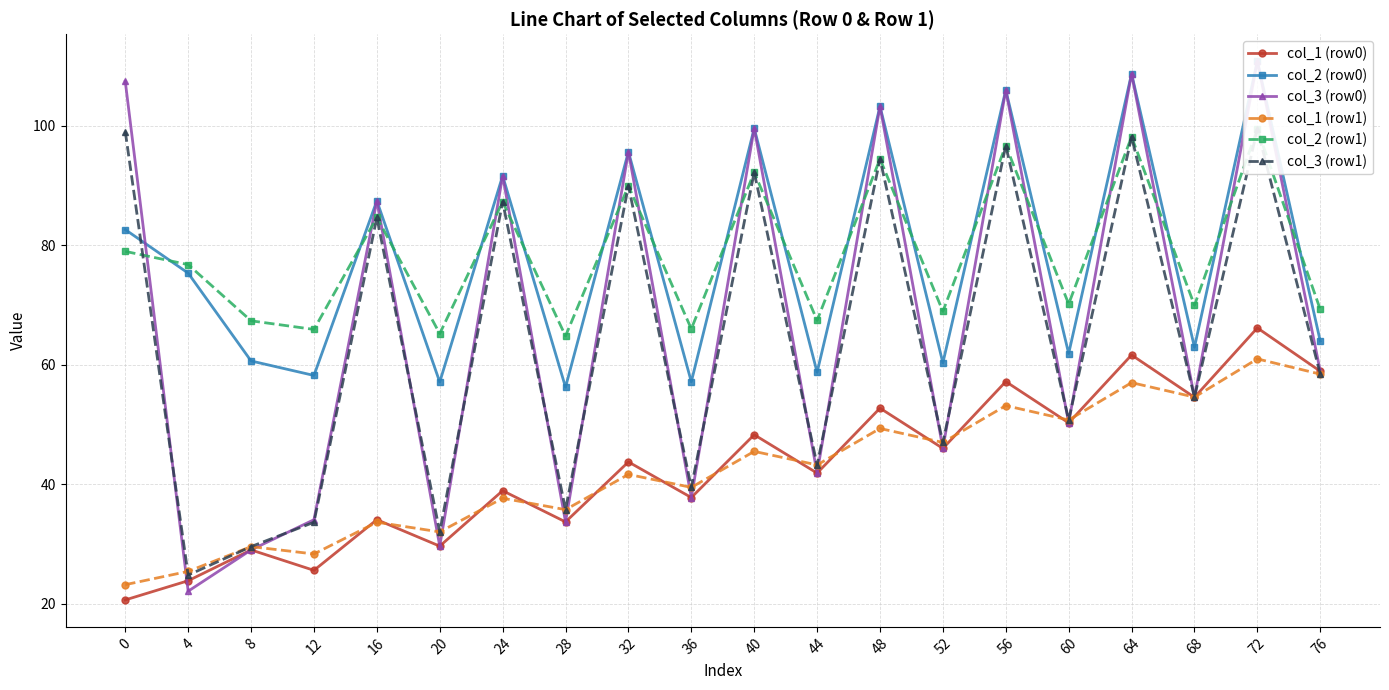

What is the maximum value shown in the chart?

110.8